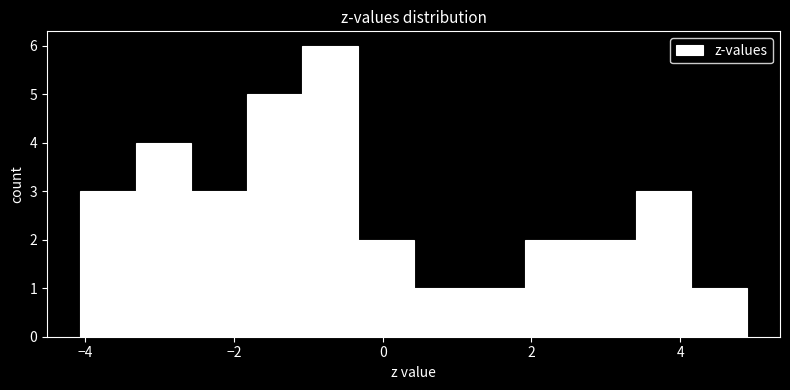

Around what value on the x-axis is the tallest bar? Give the approximate position of its centre, as read against the axis.

-0.8